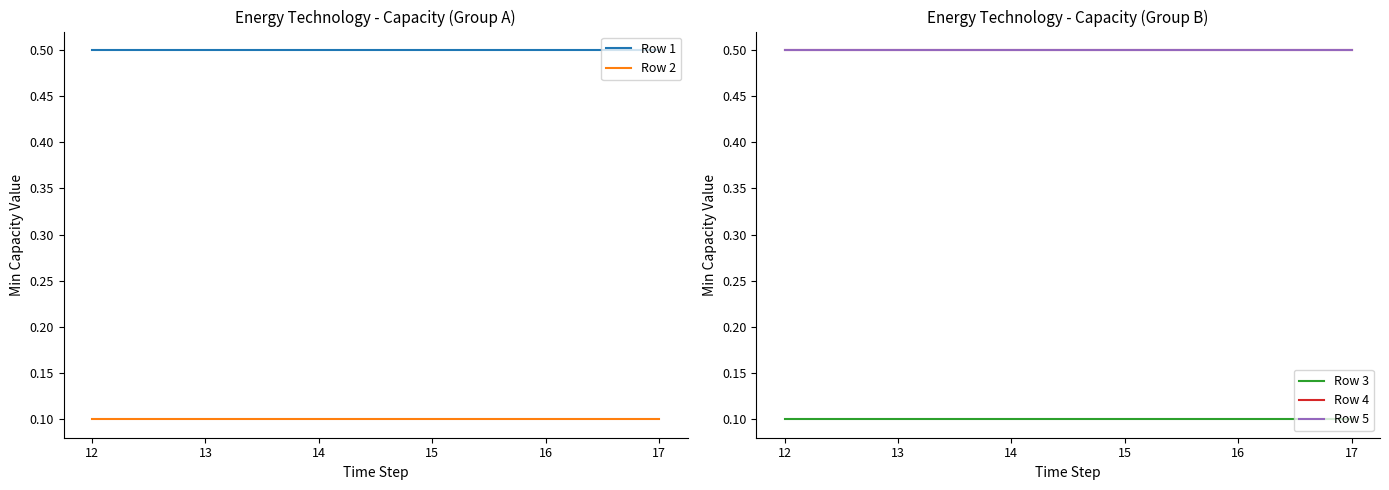

Does the chart have visible grid lines?

No